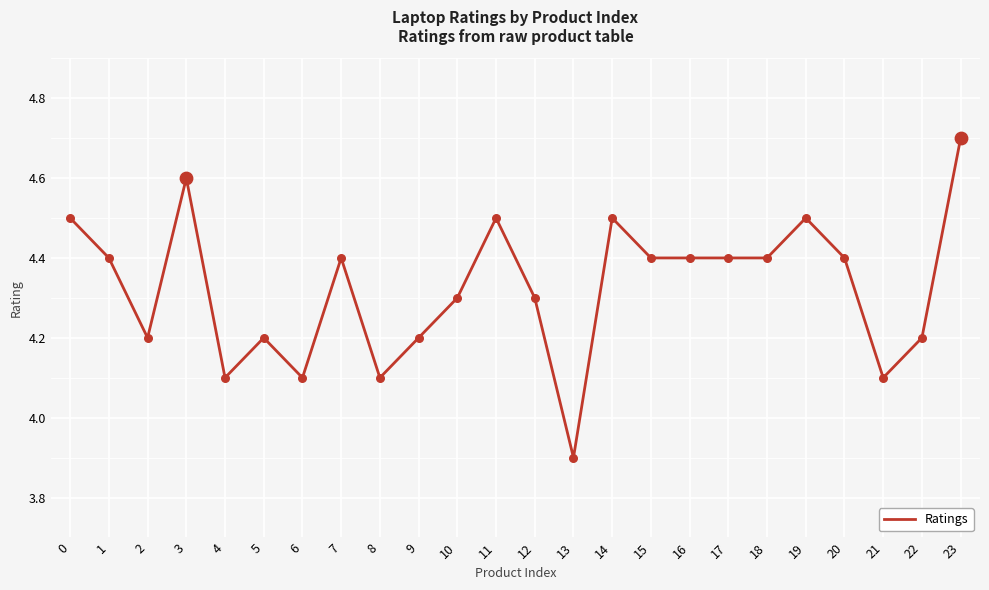

Approximately how many times larger is the value at 7 compared to 14?

1.0